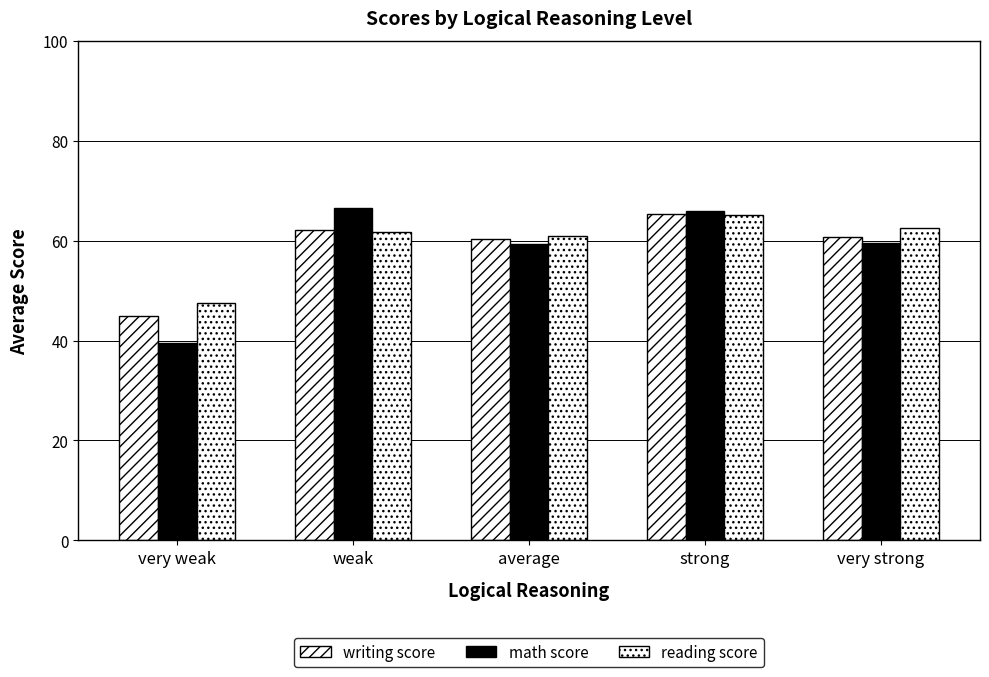

What is the average value of the writing score series?

58.7